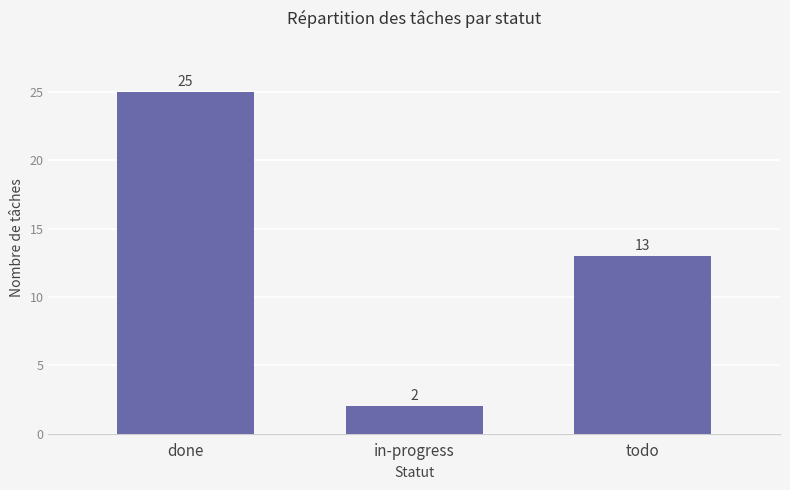

Count the number of data series in this chart.

1